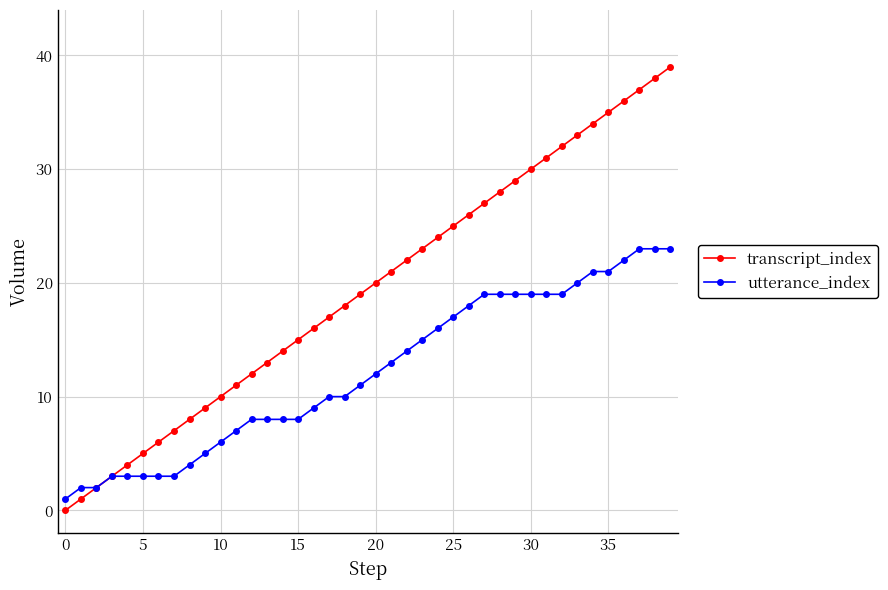

What is the maximum value shown in the chart?

39